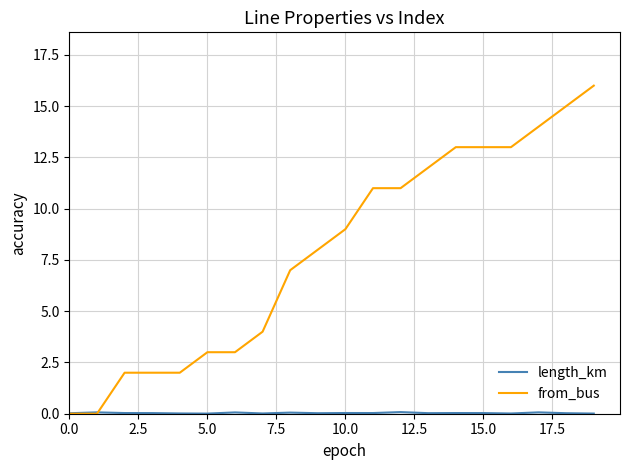

What is the maximum value for from_bus?

16.0